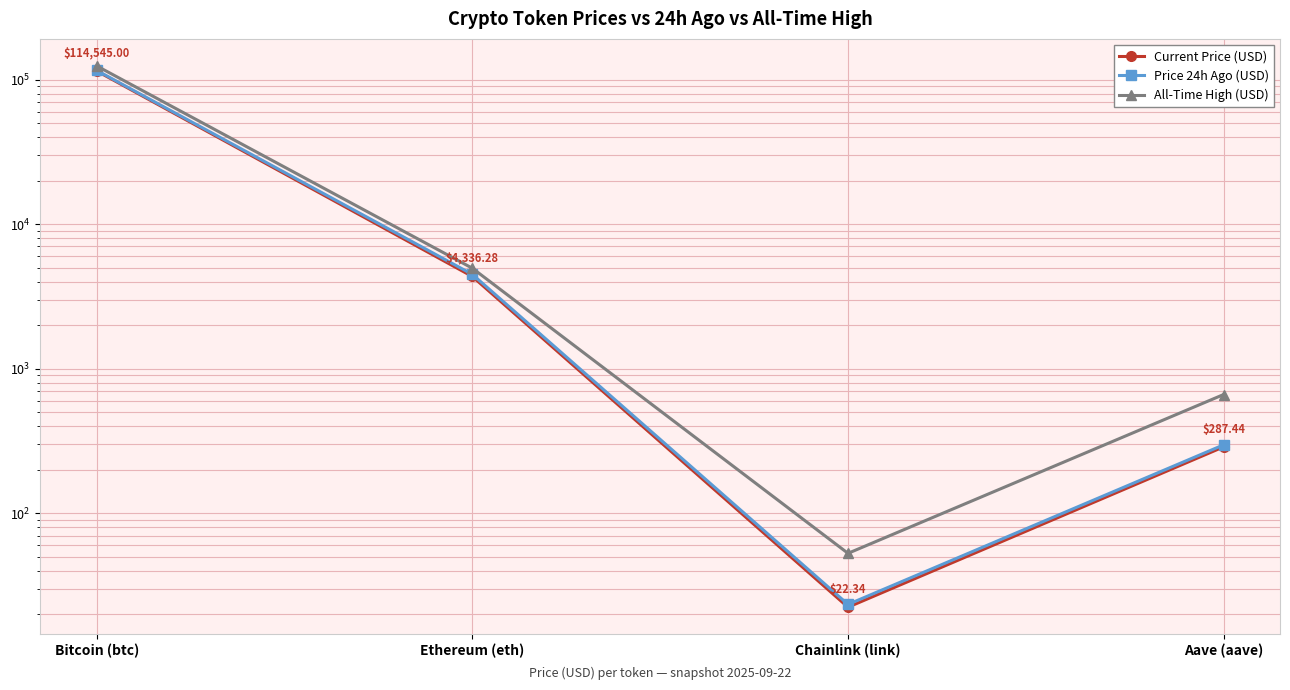

What are all the series names shown in the legend?

Current Price (USD), Price 24h Ago (USD), All-Time High (USD)